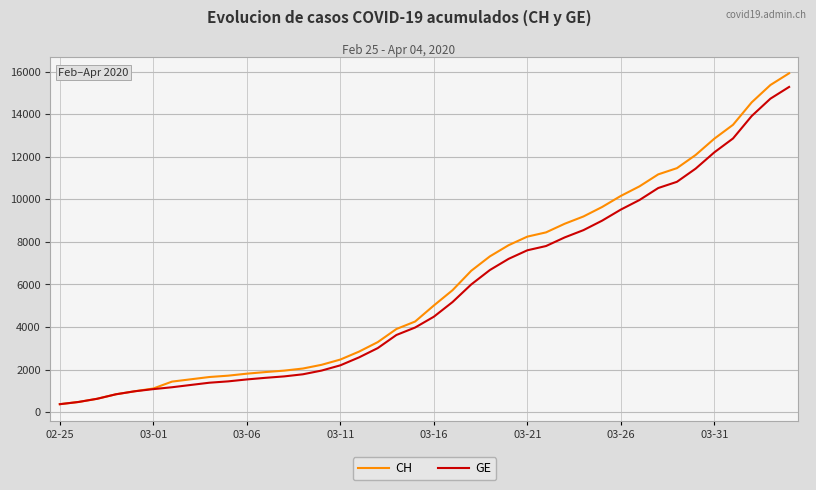

Does the chart have visible grid lines?

Yes